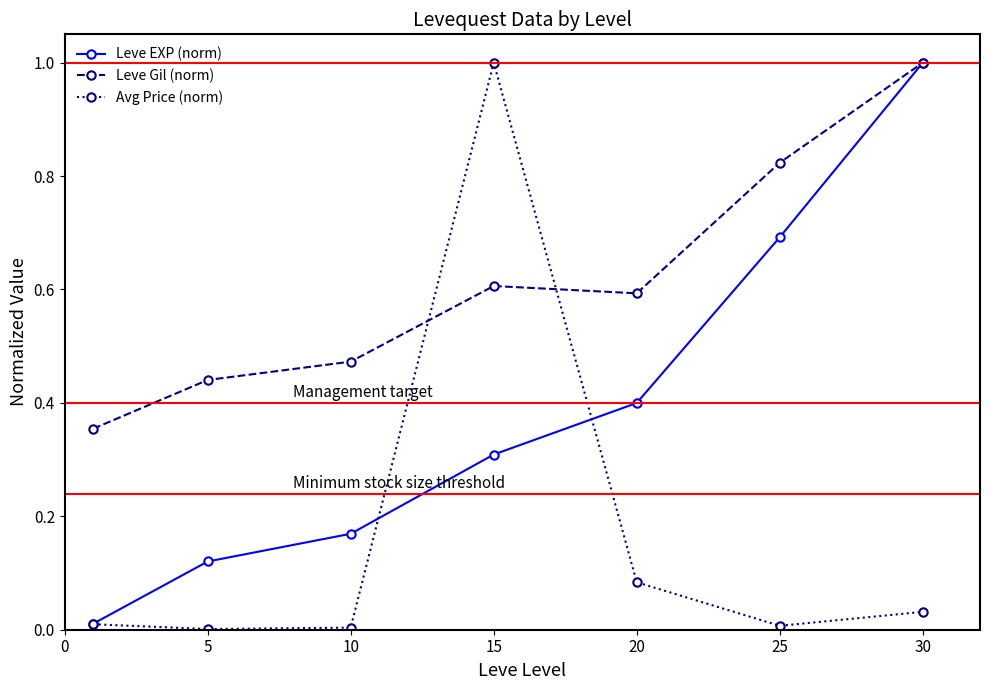

Which series ends up on top after the final intersection of Avg Price (norm) and Leve Gil (norm)?

Leve Gil (norm)